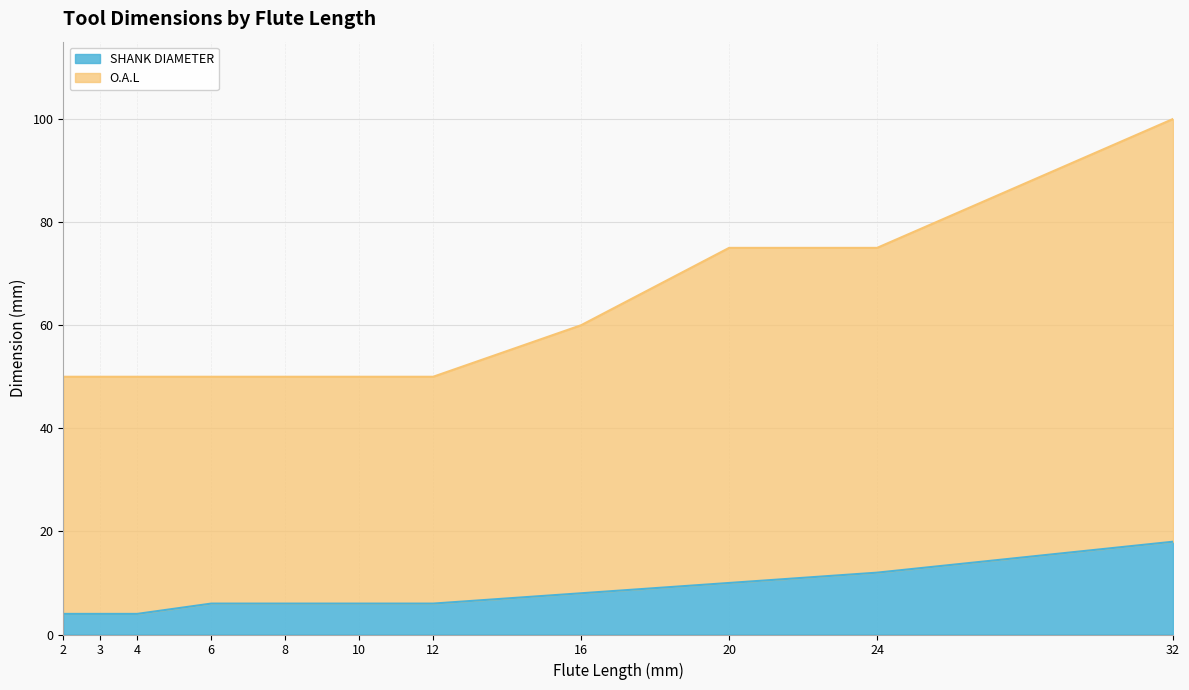

True or false: SHANK DIAMETER and O.A.L intersect in this chart.

False